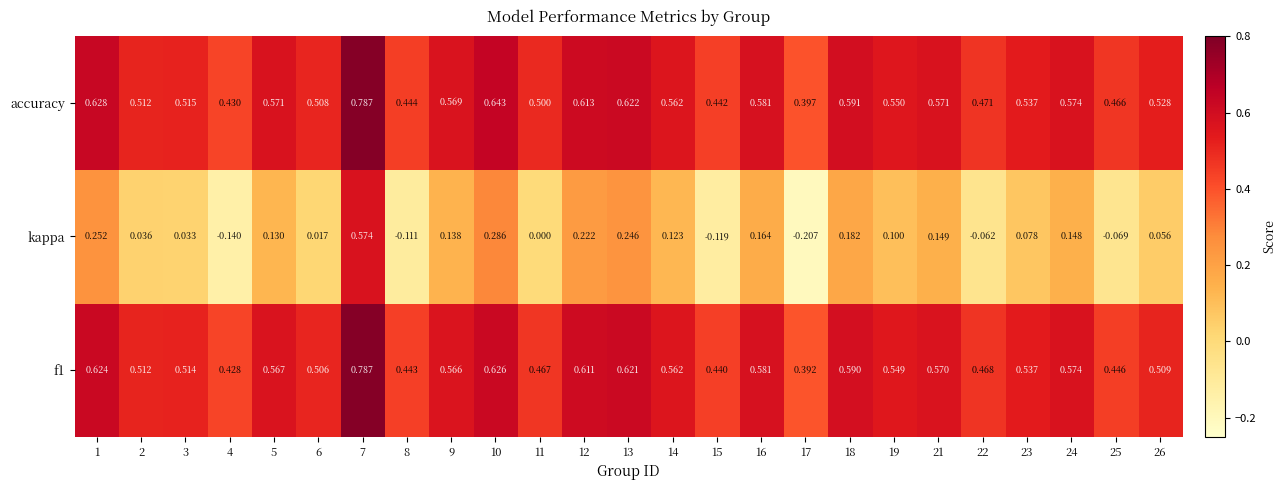

At how many categories does at least one series exceed 0?

25